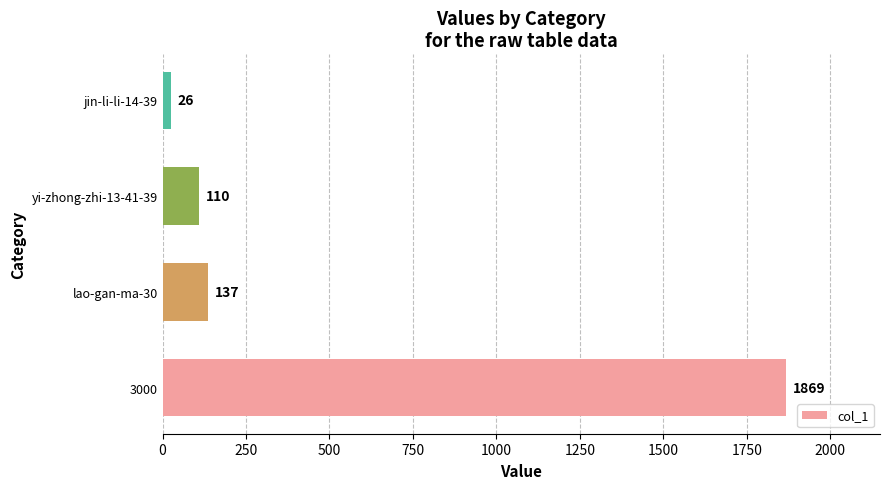

Which has a higher value, lao-gan-ma-30 or 3000?

3000